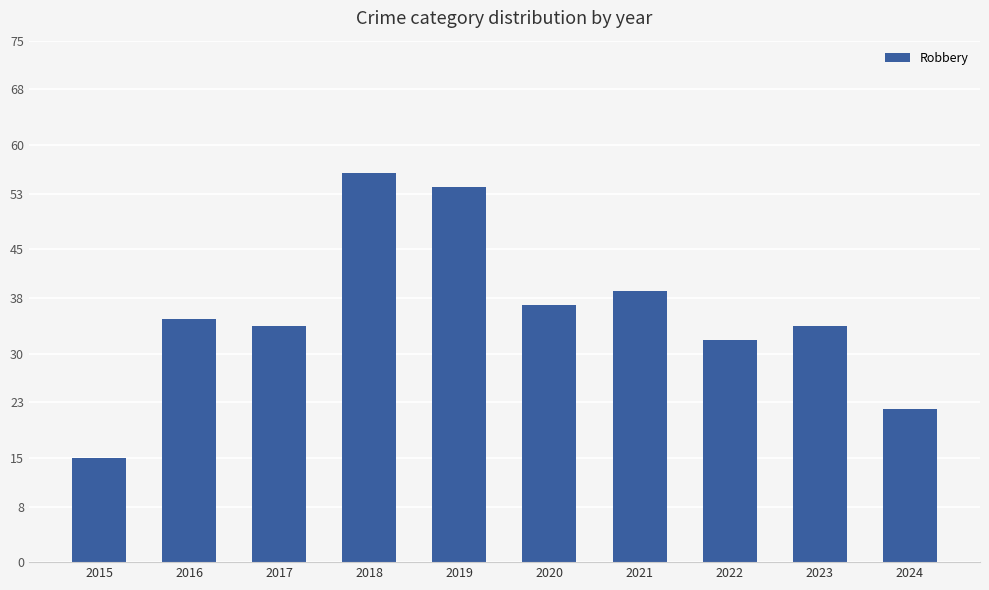

Which category has the lowest value across all series?

2015